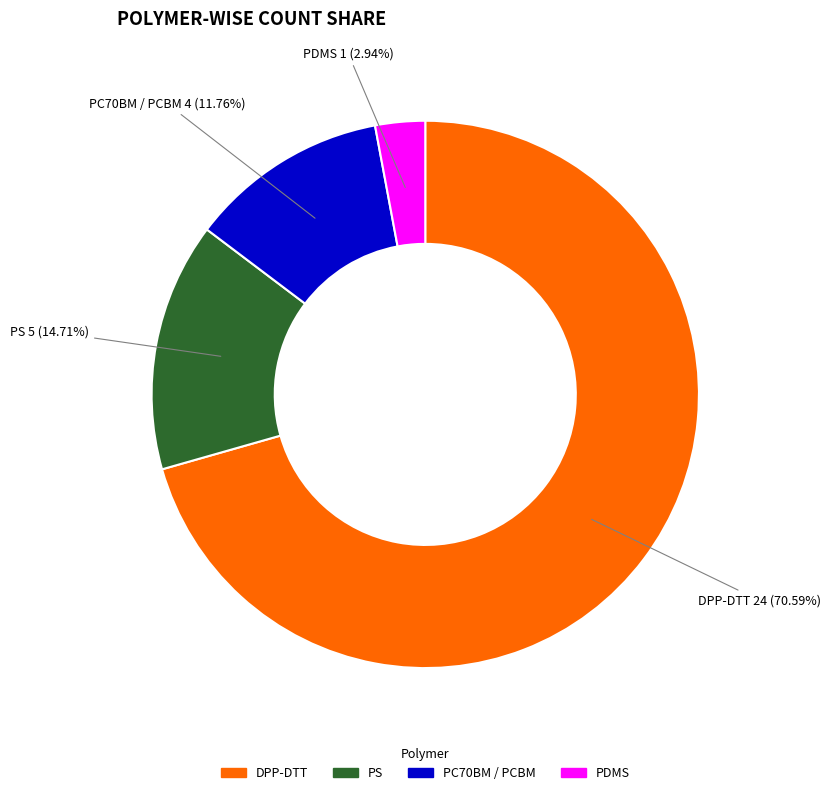

Count the number of slices in the pie.

4